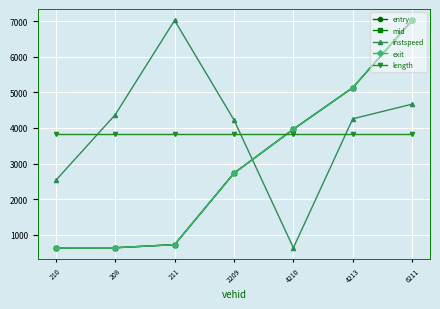

How many values in the entry series are below 2730?

3